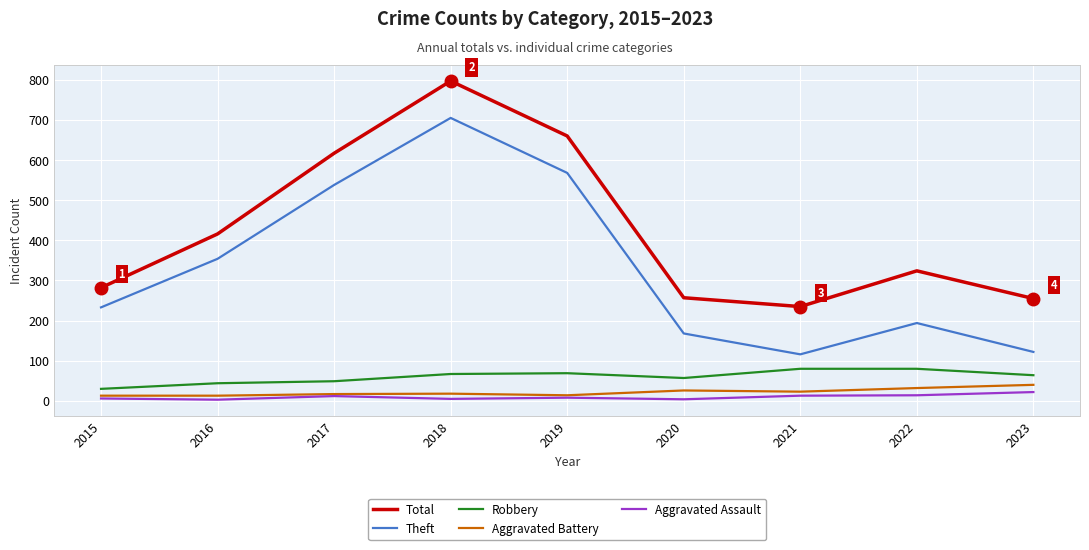

Is this an area chart (filled region under the line)?

No